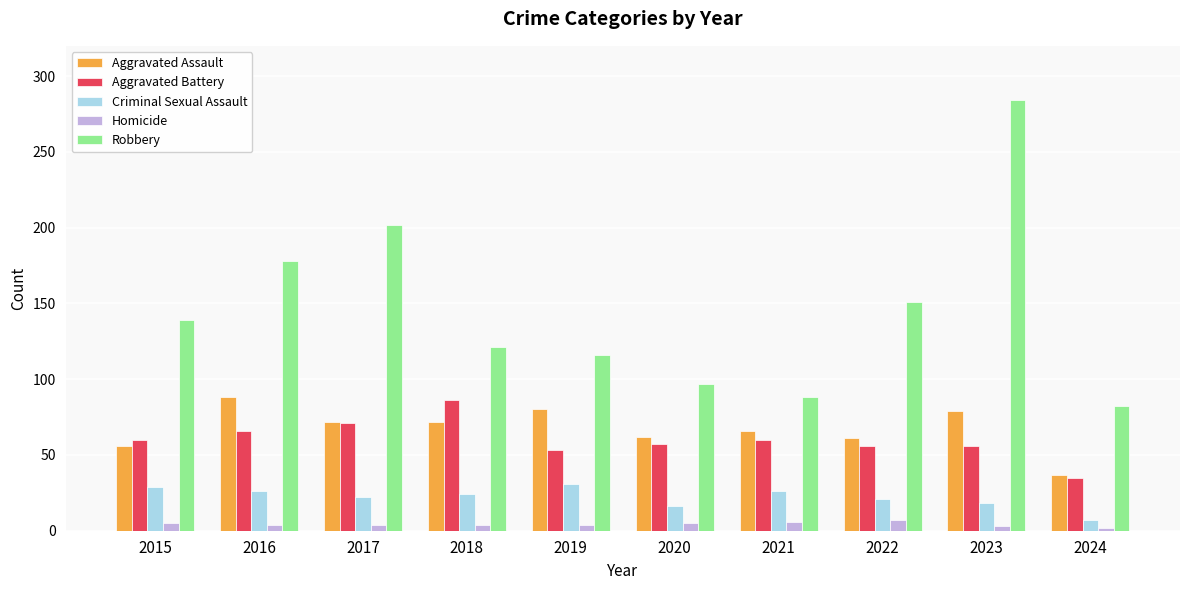

How many values in the Criminal Sexual Assault series are below 24?

5